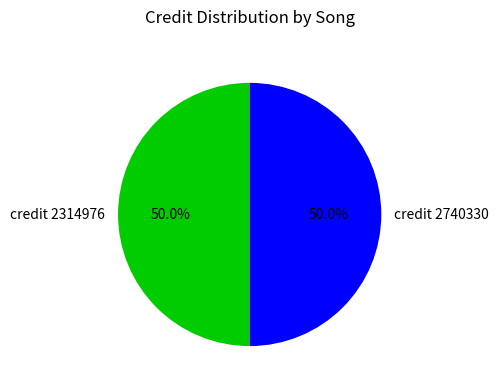

How many segments does this pie chart have?

2